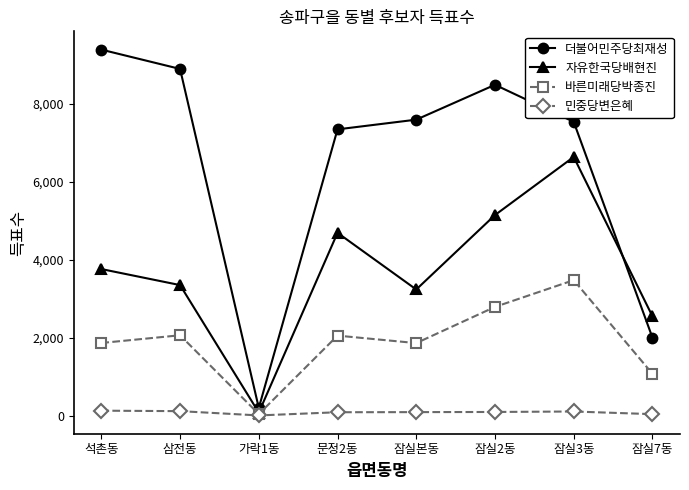

Is it true that 바른미래당박종진 equals 3476 at 잠실3동?

True